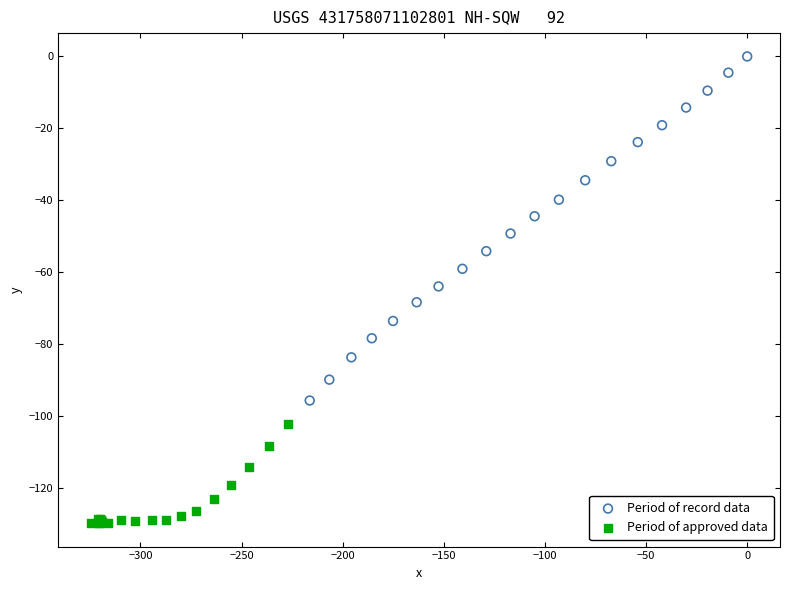

Which series has the widest spread of Y values?

Period of record data